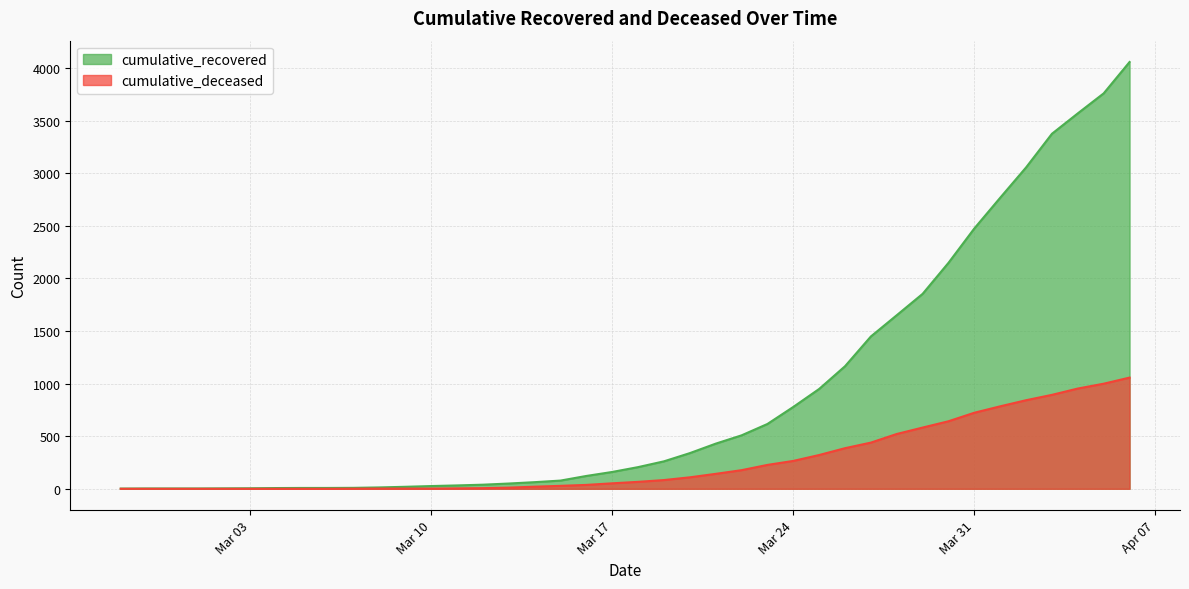

Read the cumulative_recovered value at 2020-03-26, to the nearest 100.

1200